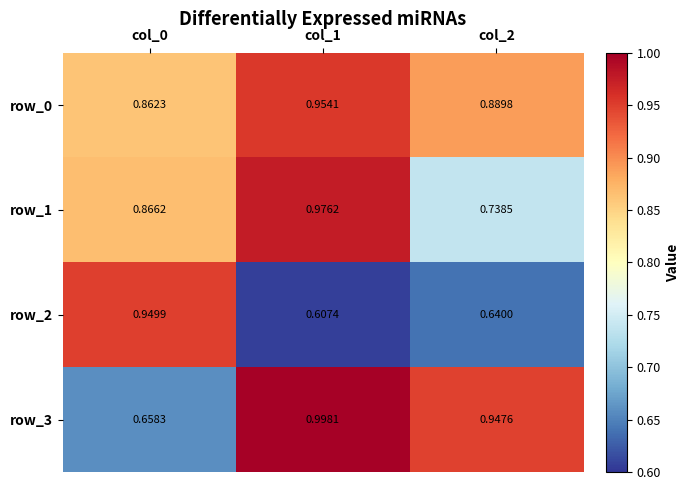

What is the sum of all row_1 values?

2.6